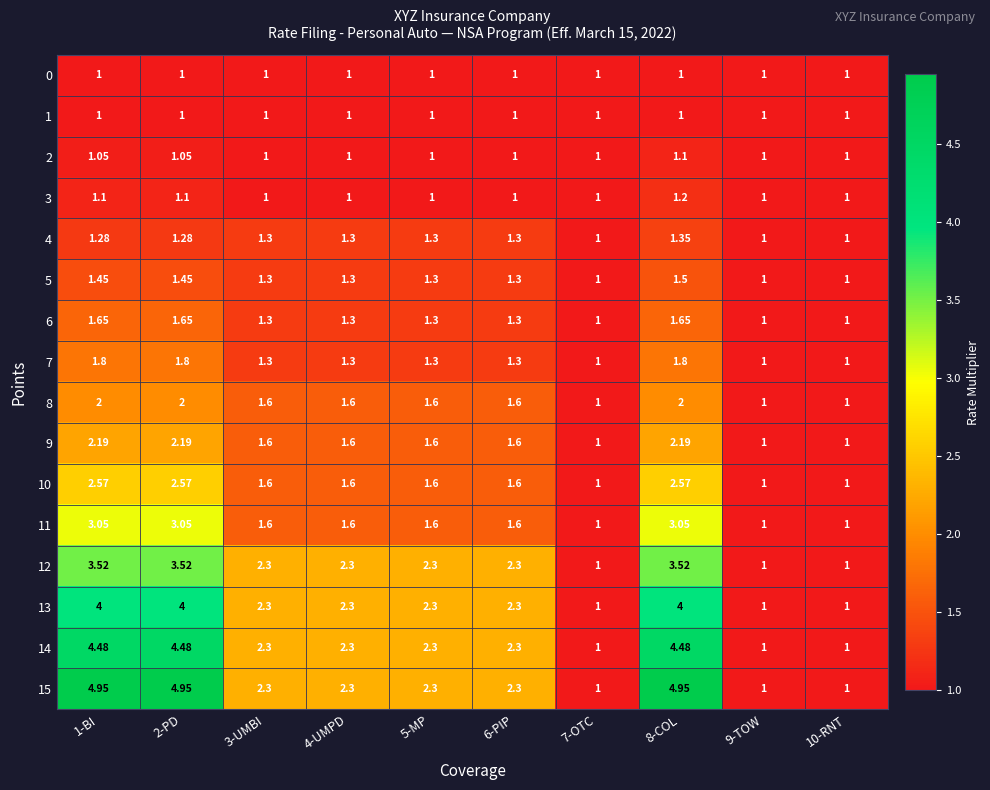

Is the value of 7 at 8-COL greater than the value of 14 at 1-BI?

No